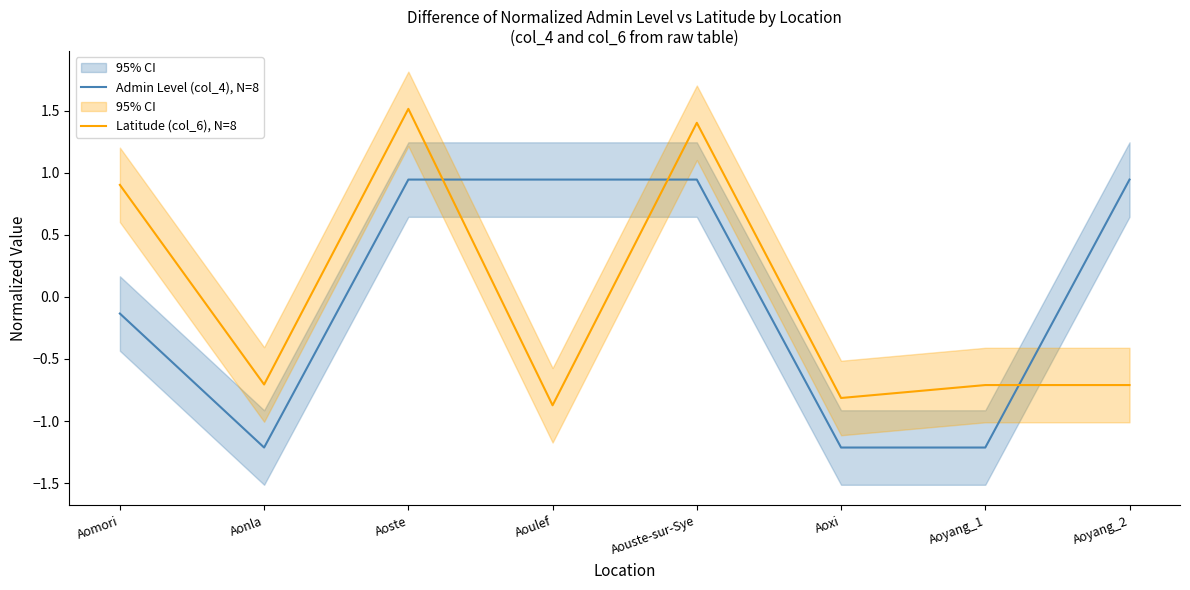

Where do Latitude (col_6), N=8 and Admin Level (col_4), N=8 first cross each other?

Aoste and Aoulef